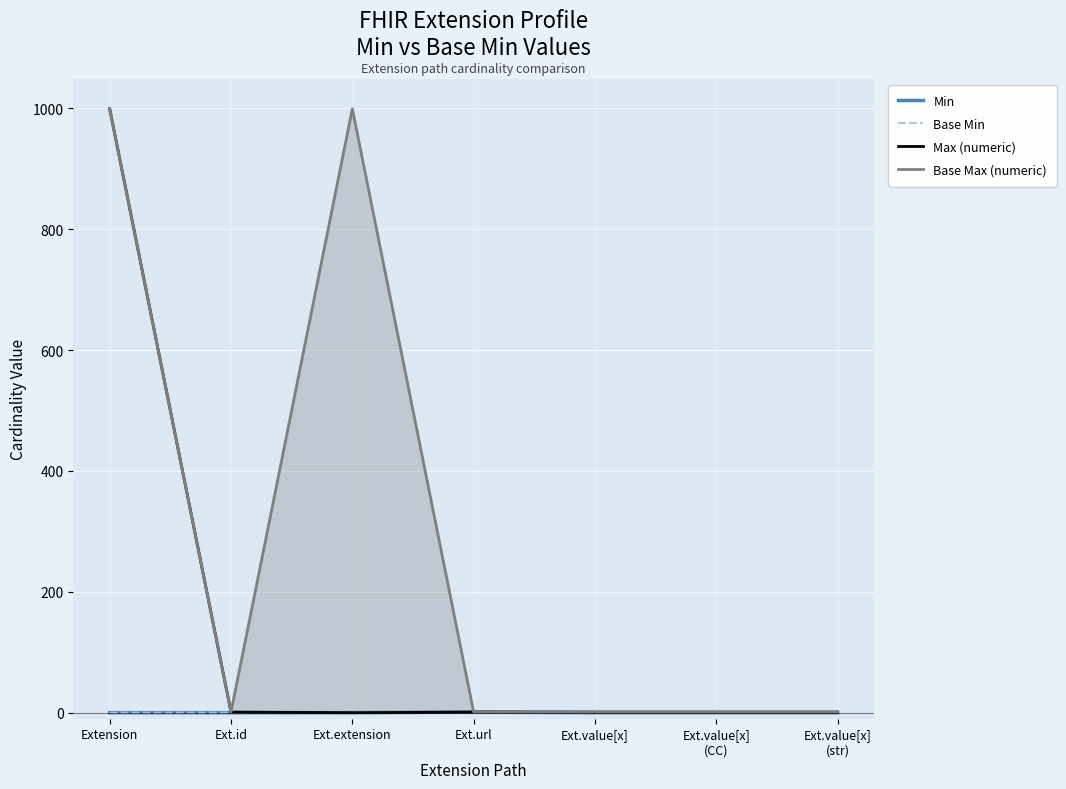

The value of Min at Ext.extension is 0. True or false?

True